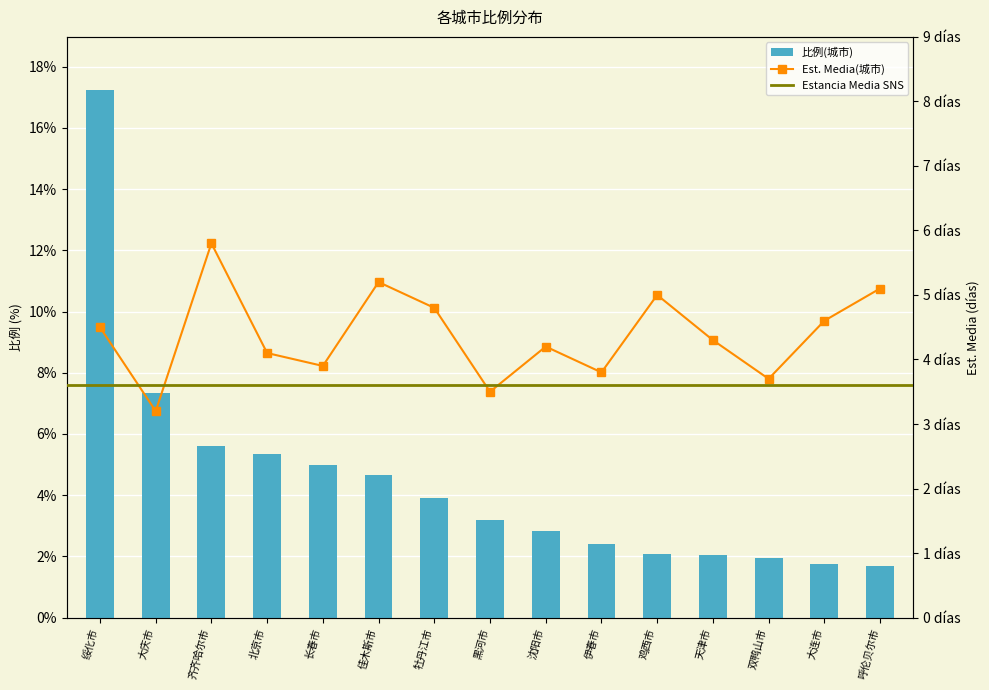

The chart shows a value of 5.6 at 齐齐哈尔市. True or false?

True